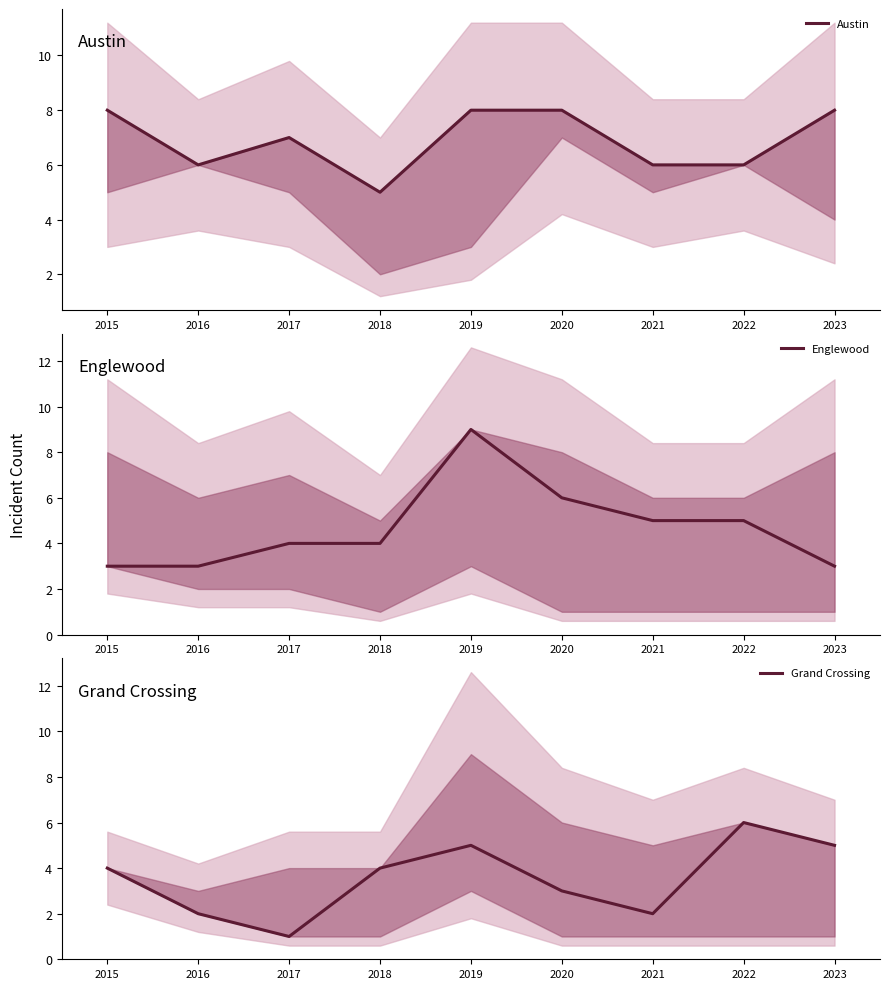

What is the average value of the Englewood series?

5